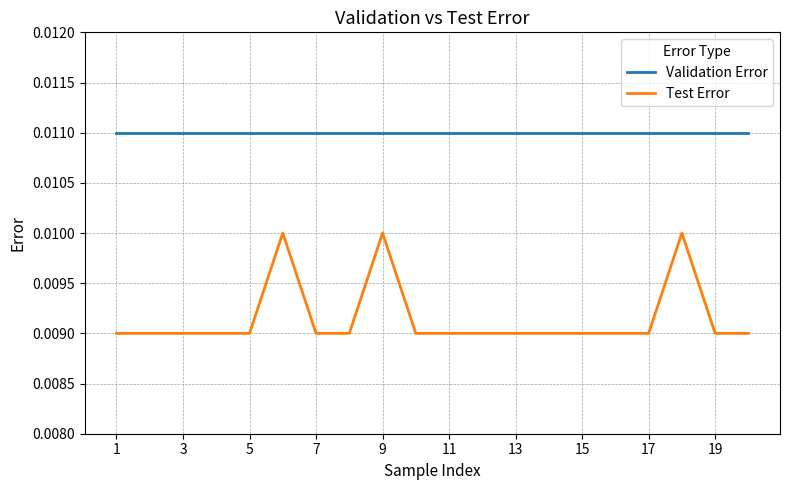

Rank the series by their maximum value, from highest to lowest.

Validation Error, Test Error